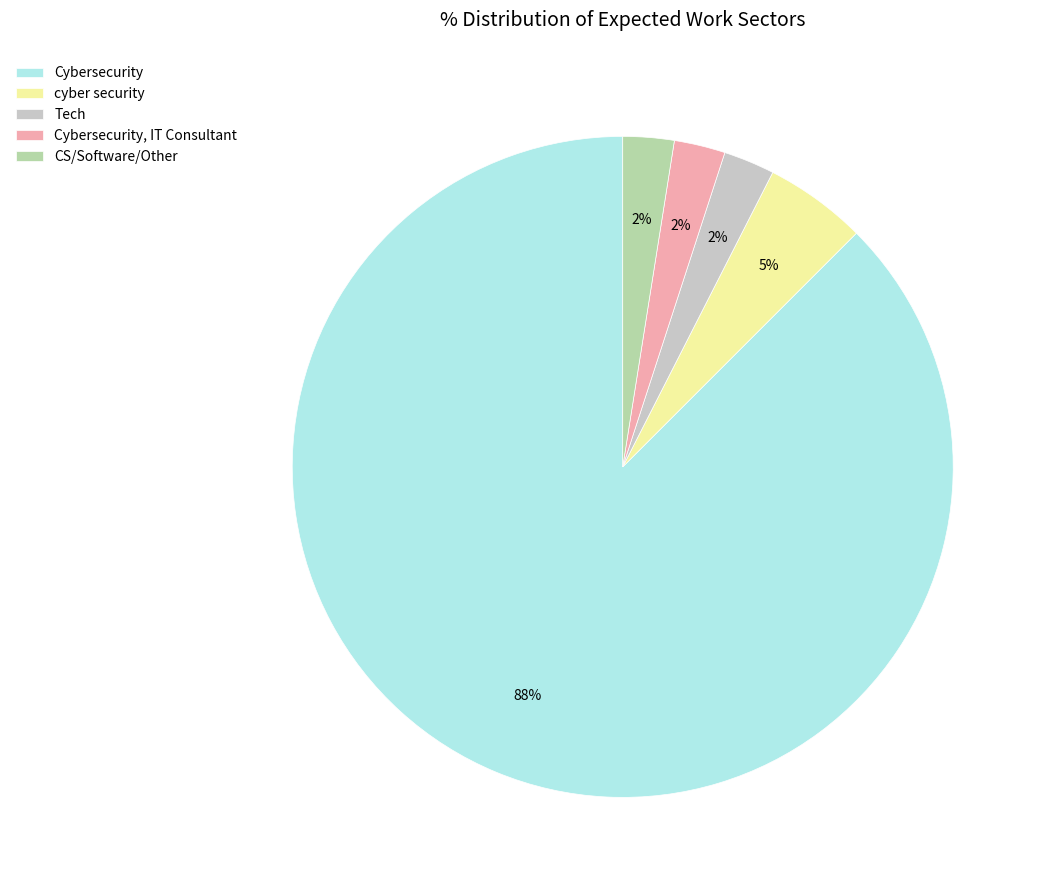

How many segments does this pie chart have?

5